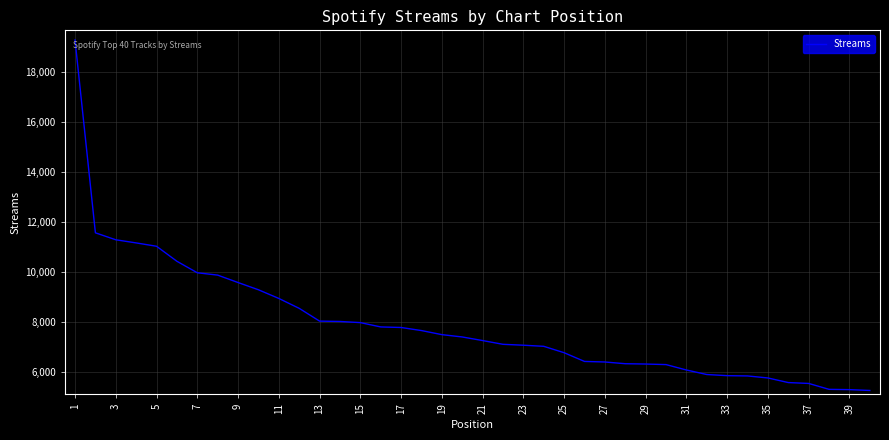

What is the sum of all values?

316774